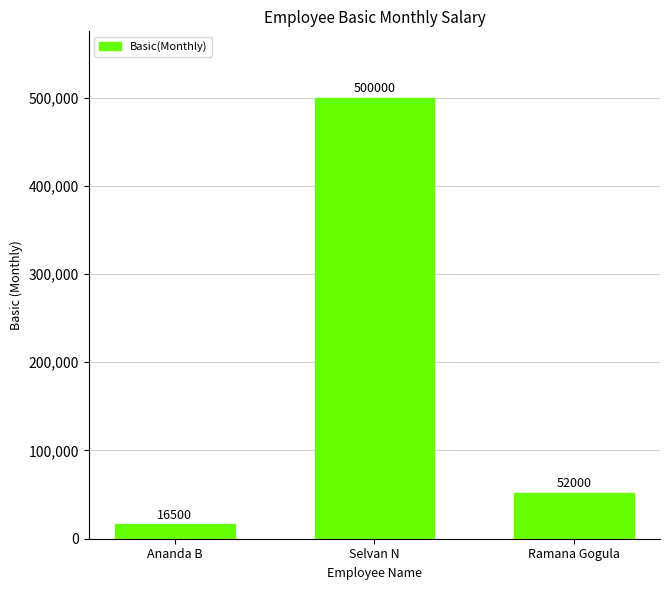

Reading left to right, what are all the values shown in this chart?

Ananda B=16500	Selvan N=500000	Ramana Gogula=52000